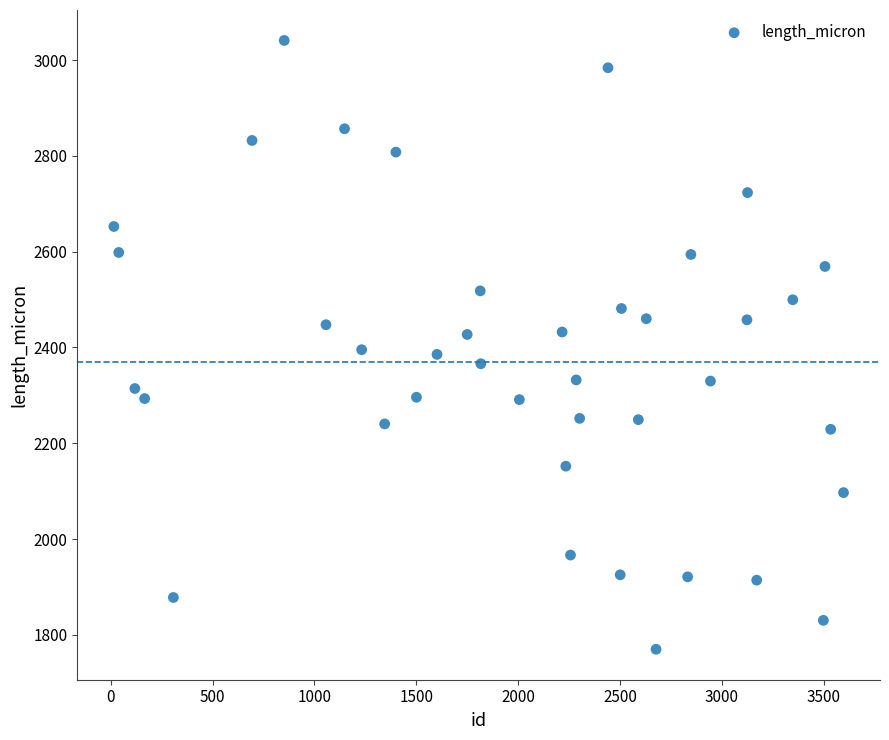

What is the range of Y values (max minus min)?

1271.0